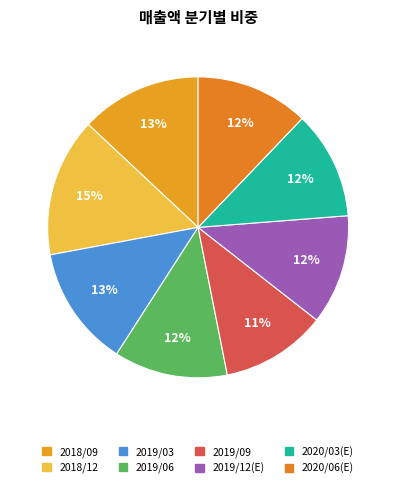

Does 2020/06(E) represent more than half of the total?

No